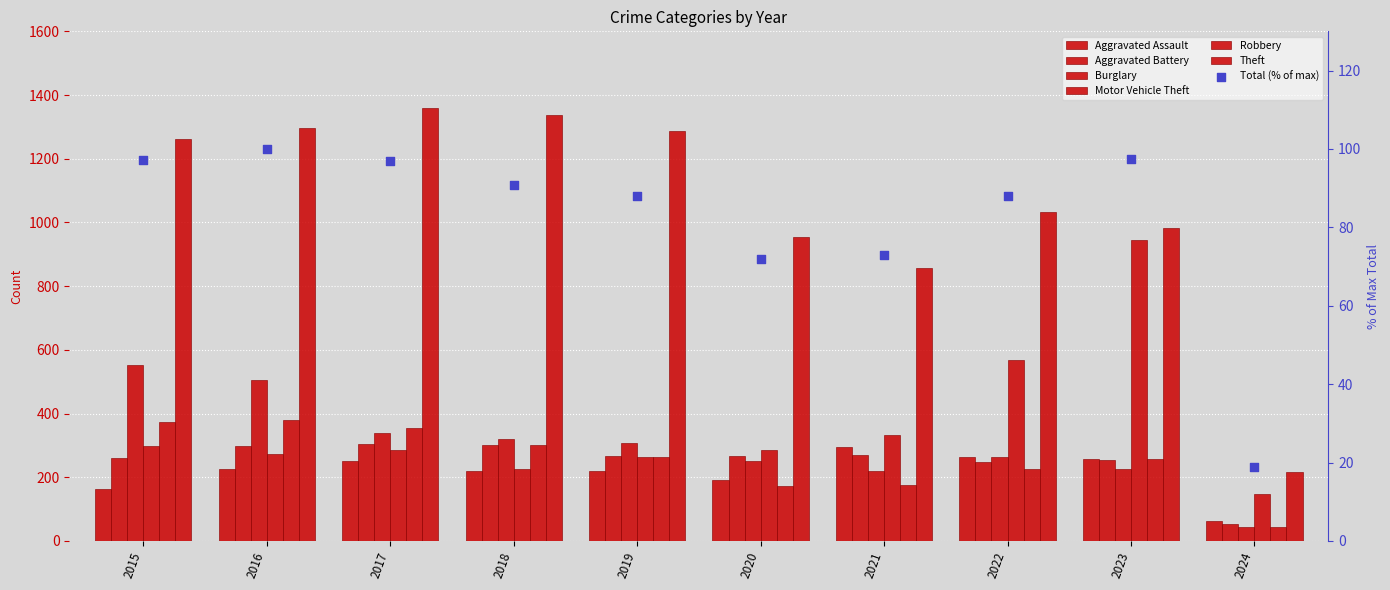

At which category is the sum across all series the highest?

2016